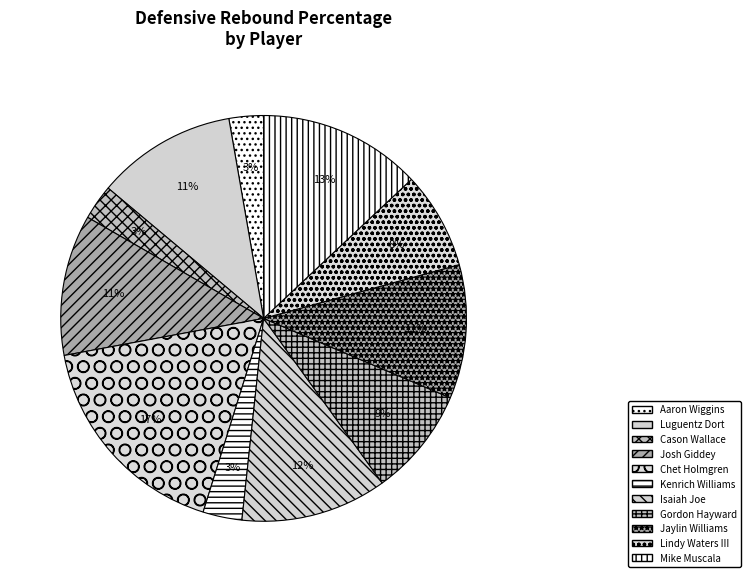

To the nearest percent, what is the combined percentage of Lindy Waters III and Luguentz Dort?

19%